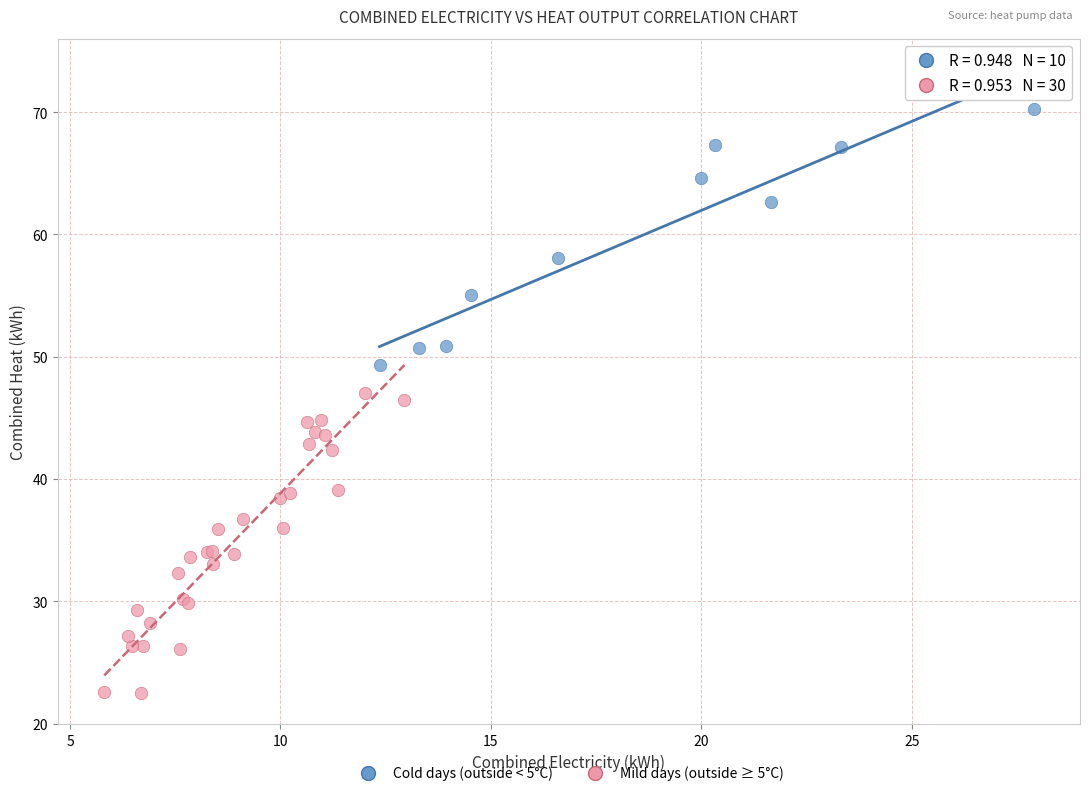

Which series has the widest spread of Y values?

Mild days (outside ≥ 5°C)